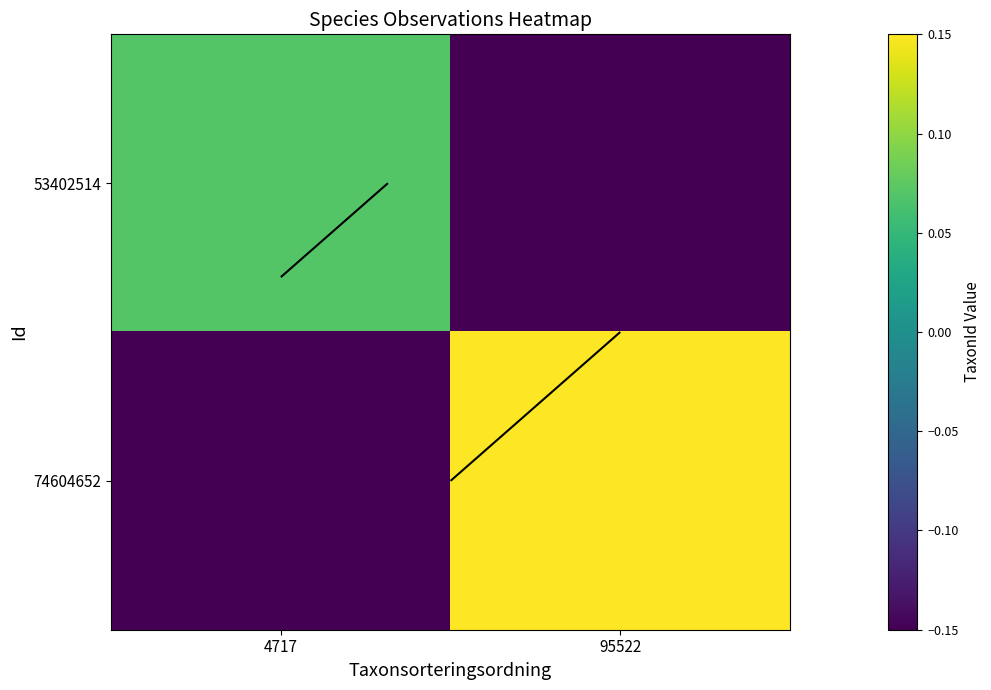

Rank the series by their average value, from lowest to highest.

53402514, 74604652